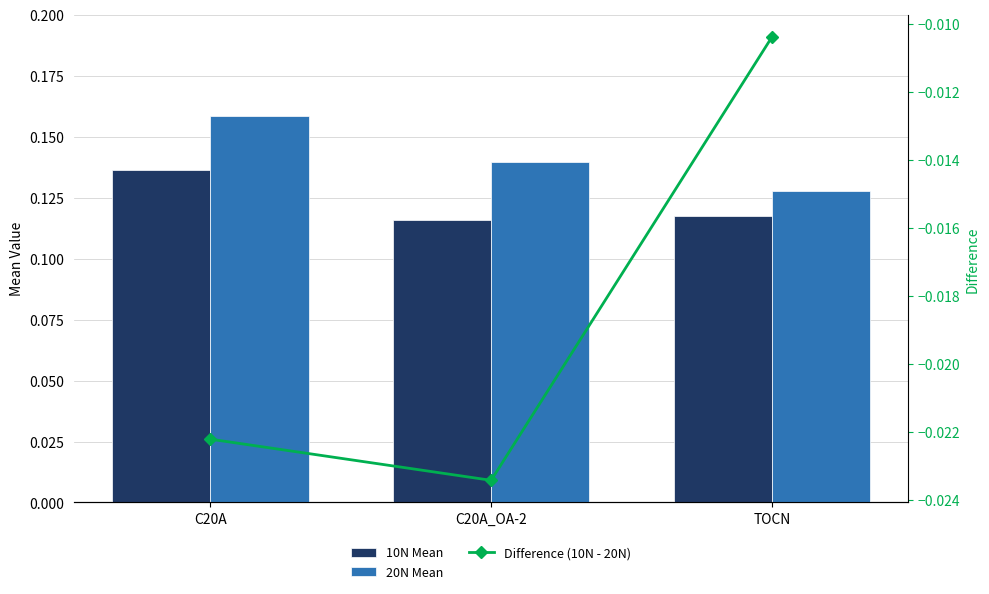

At how many categories does at least one series exceed 0?

3